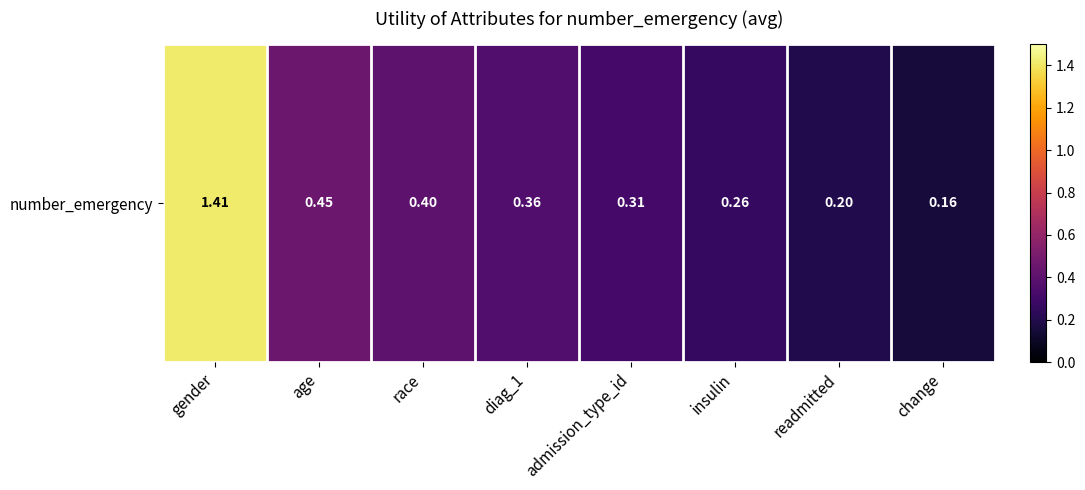

Reading right to left, list all the values displayed in this chart.

change=0.2	readmitted=0.2	insulin=0.3	admission_type_id=0.3	diag_1=0.4	race=0.4	age=0.5	gender=1.4